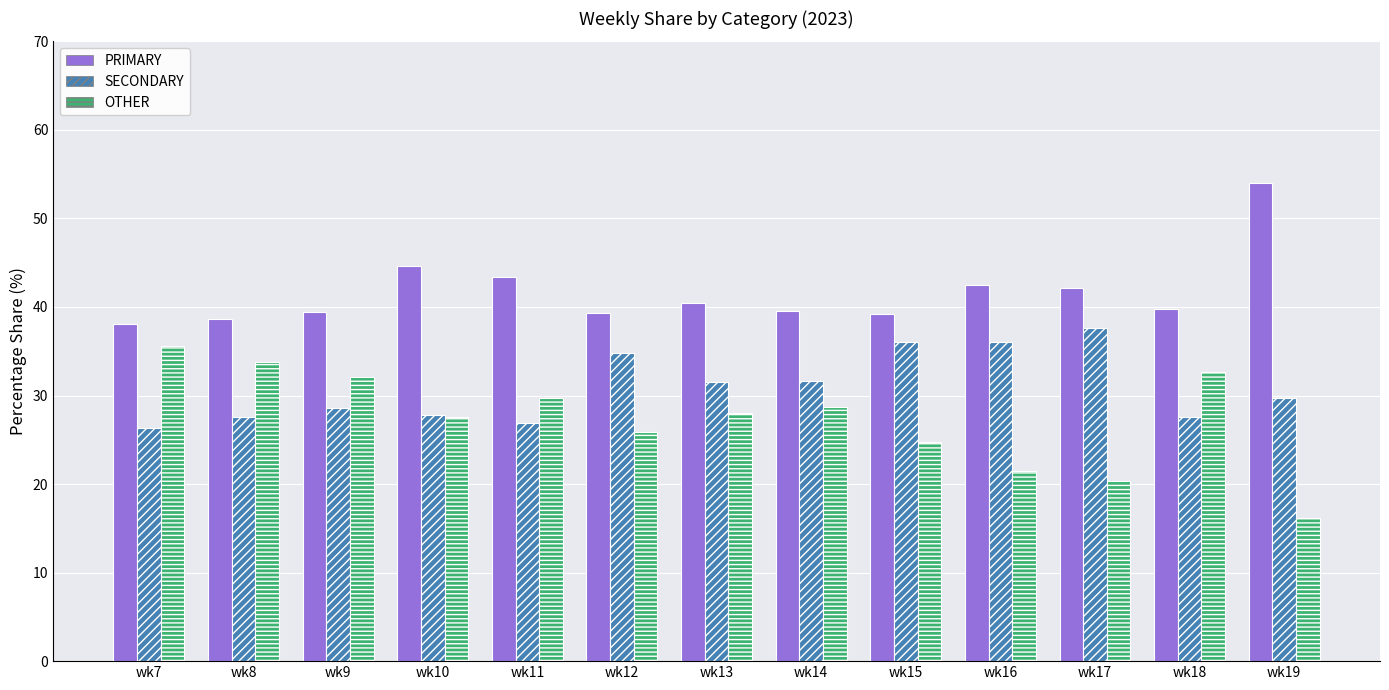

How many bars are there in total?

39